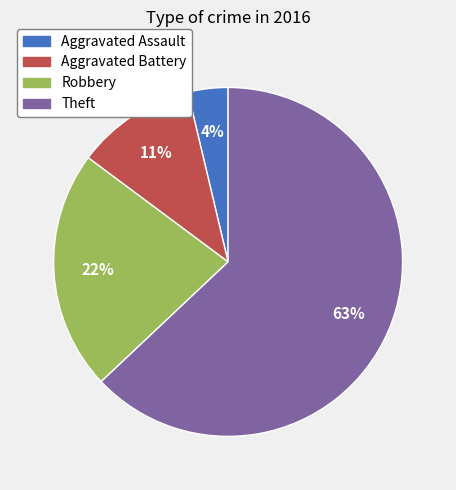

Which category has the smallest portion of the pie?

Aggravated Assault